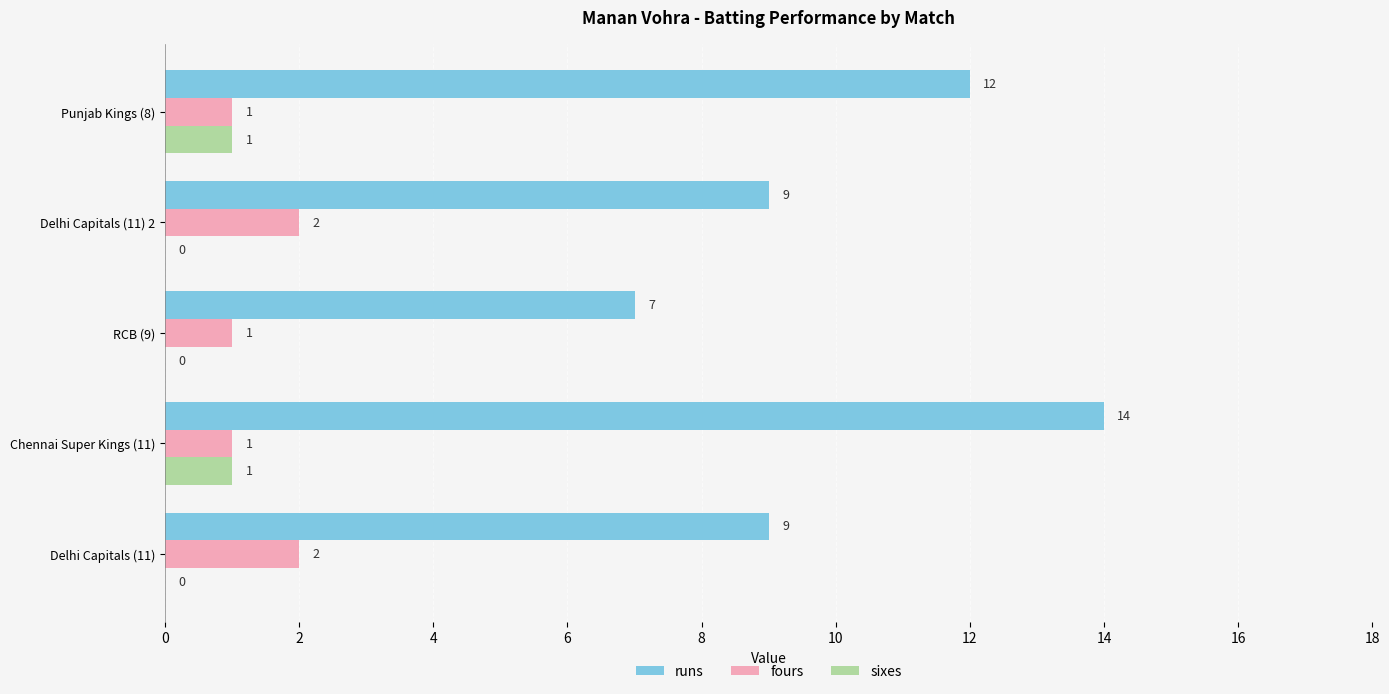

The value of runs at Delhi Capitals (11) is 3. True or false?

False